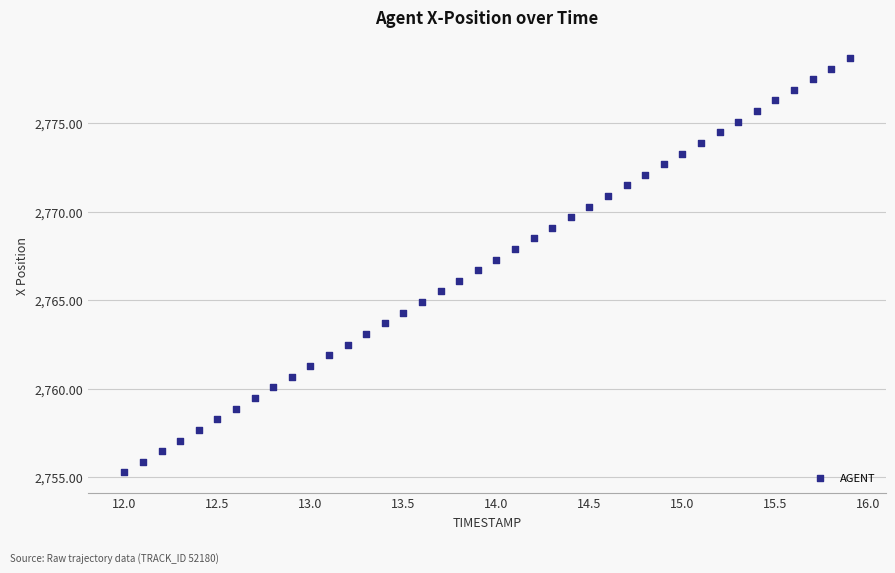

What is the range of Y values (max minus min)?

23.4